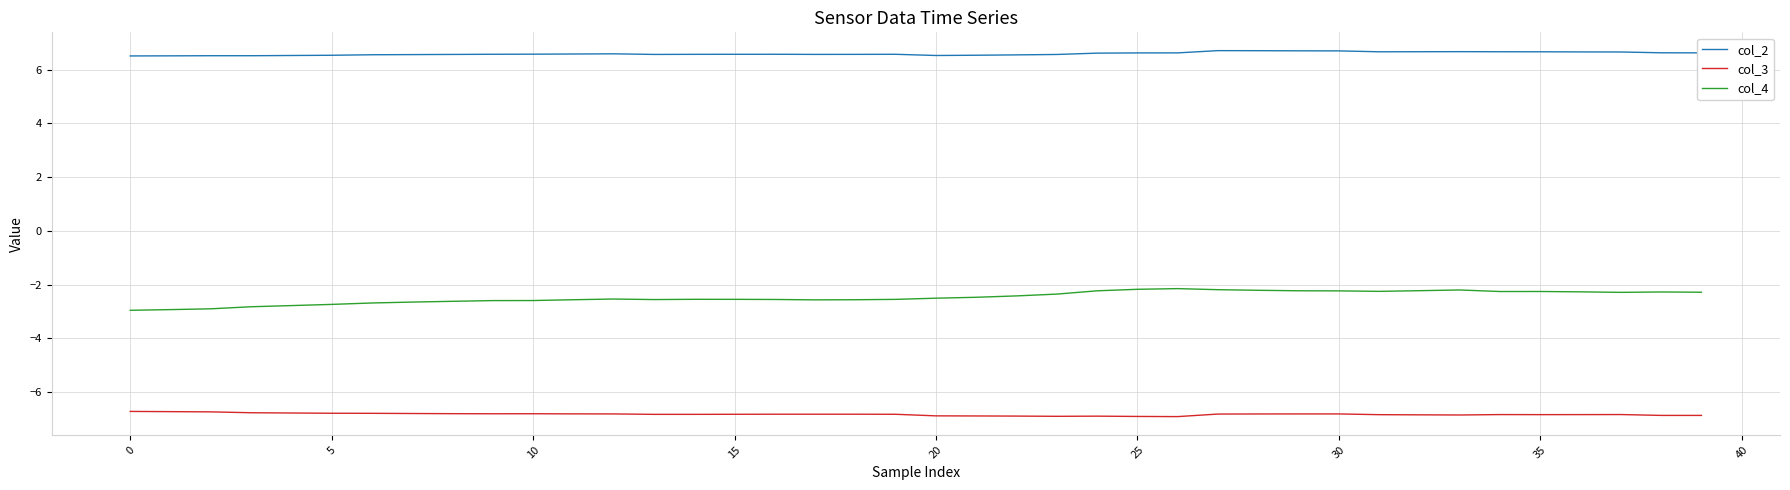

List the series in order of their overall mean, lowest first.

col_3, col_4, col_2